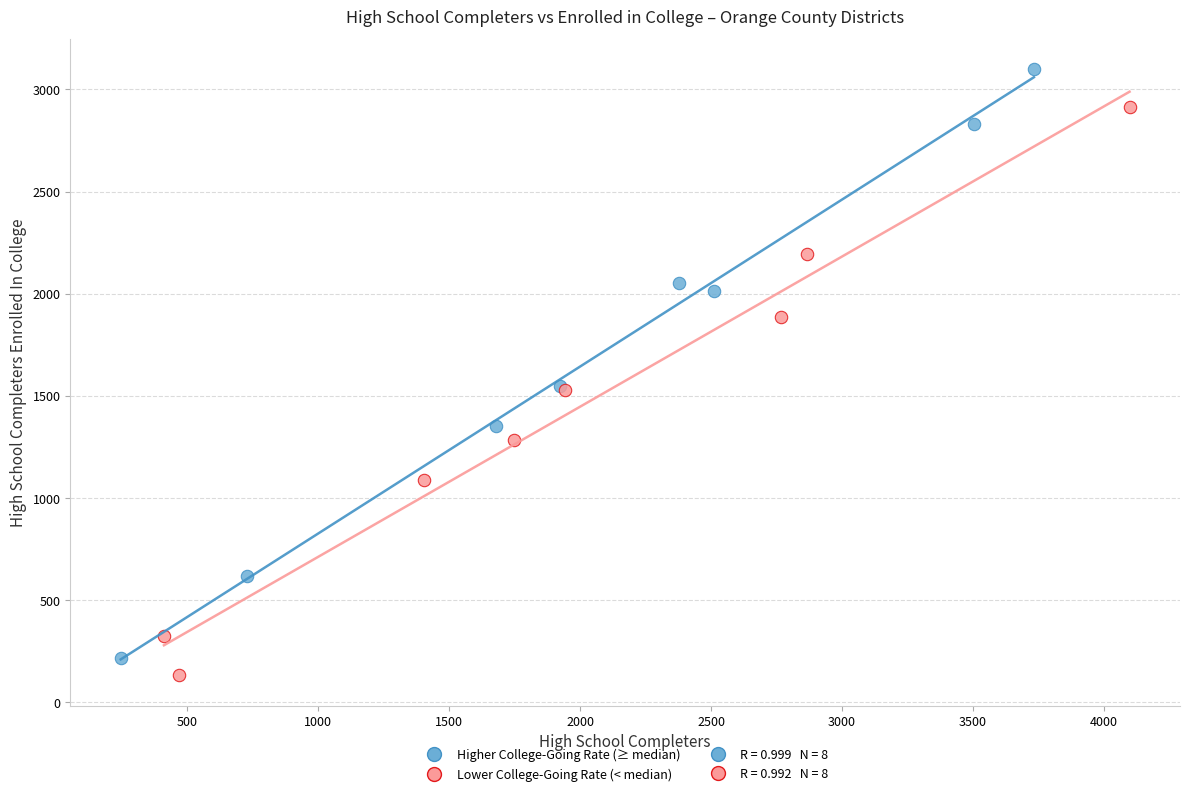

Which series contains the highest Y value?

Higher College-Going Rate (≥ median)